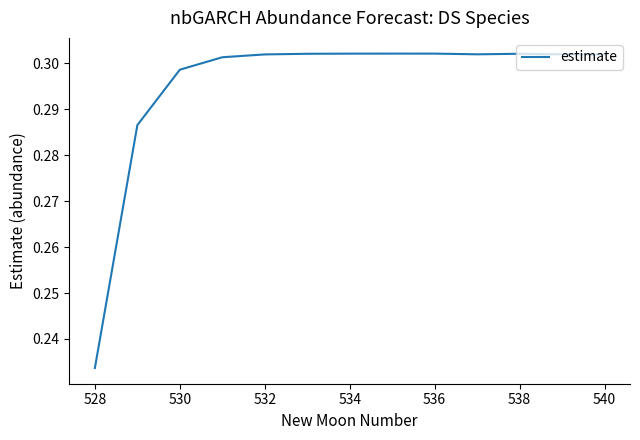

What is the difference between the maximum and minimum values?

0.1